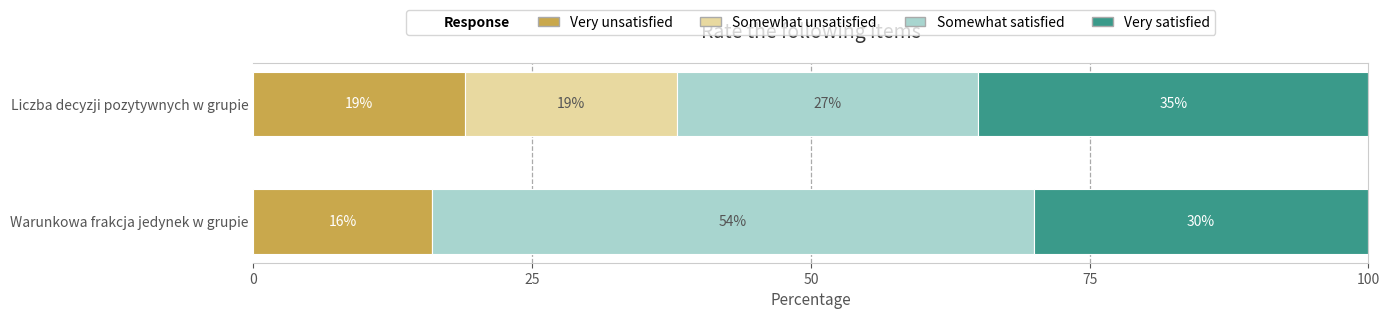

What is the sum of all Very unsatisfied values?

35